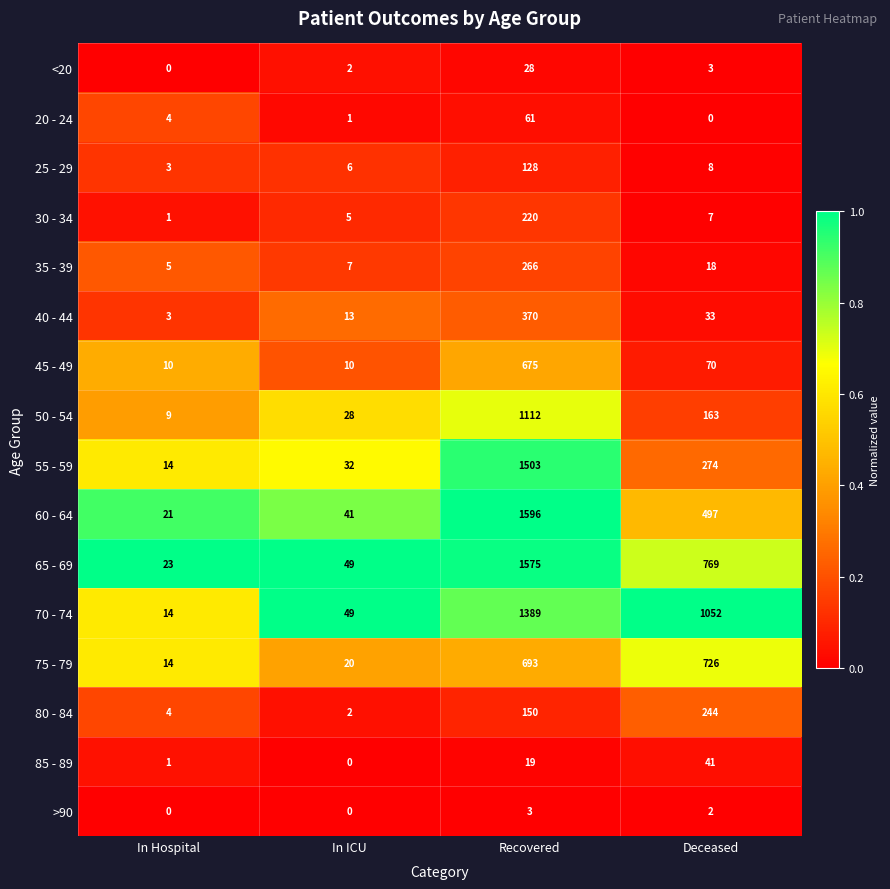

The 45 - 49 series shows 1175 at Recovered. True or false?

False